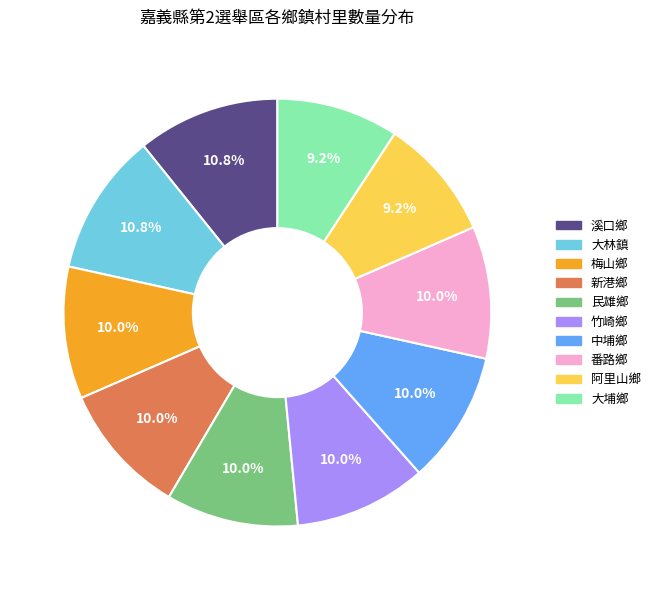

Is it true that 民雄鄉 is 1% of the pie?

False